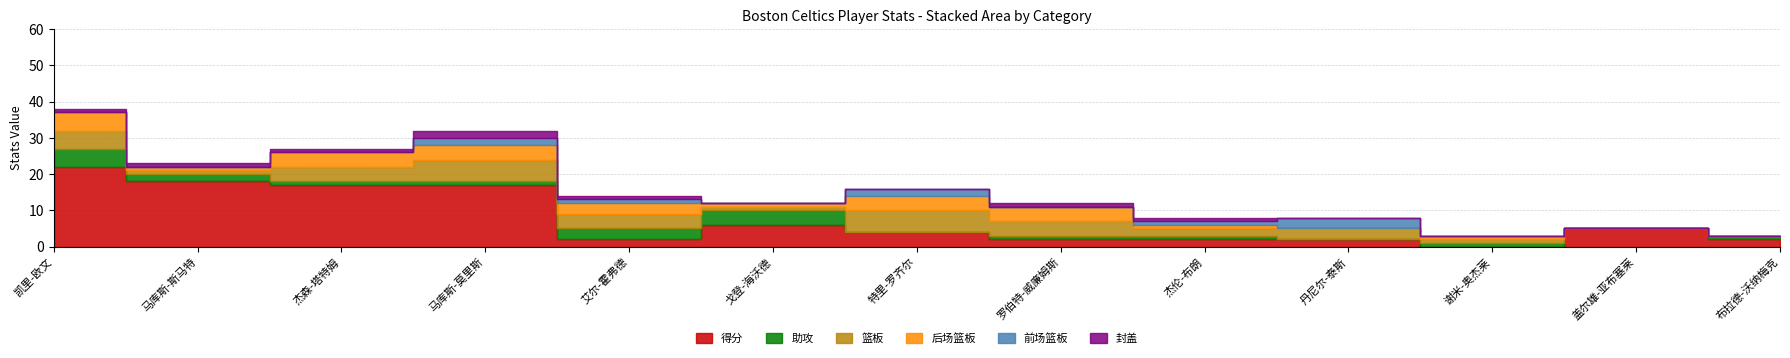

What is the value of the 篮板 point at the 11th from the left?

1